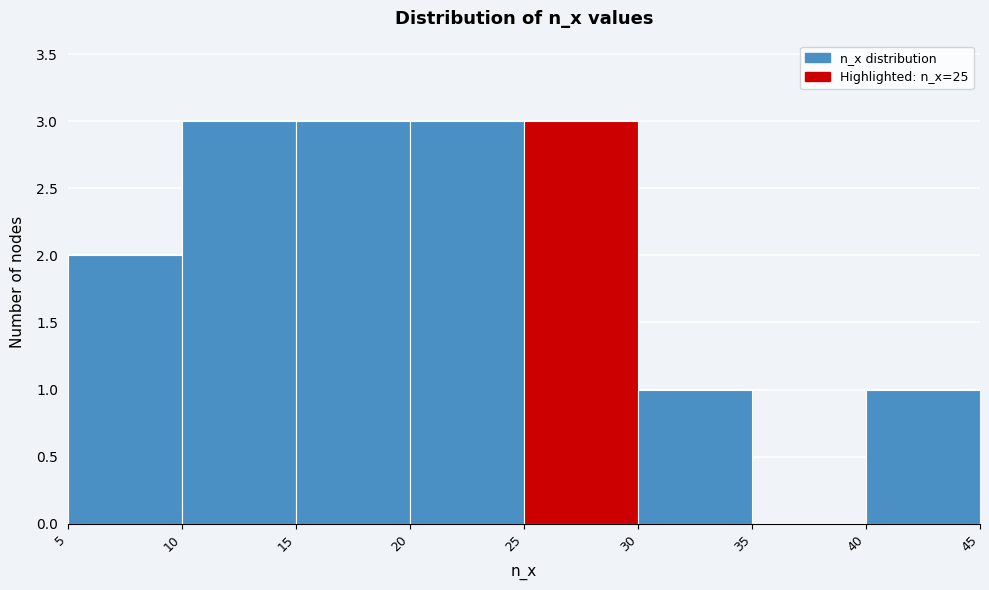

How tall is the bar that spans 20 to 25 on the x-axis? The values are not printed on the chart, so give them approximately, as read against the axis.

3